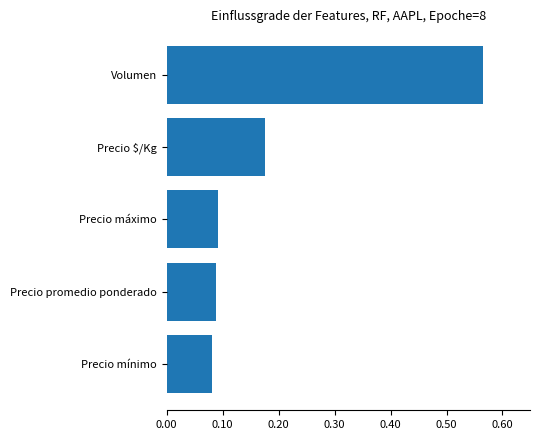

The chart shows a value of 0.3 at Precio $/Kg. True or false?

False